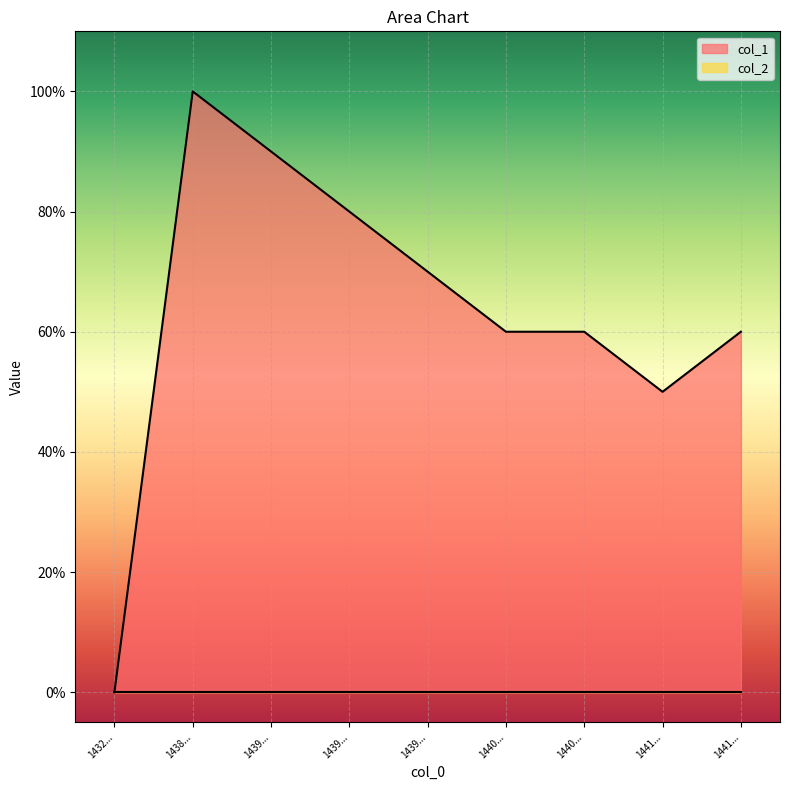

Read the value at 1439..., to the nearest 5.

5